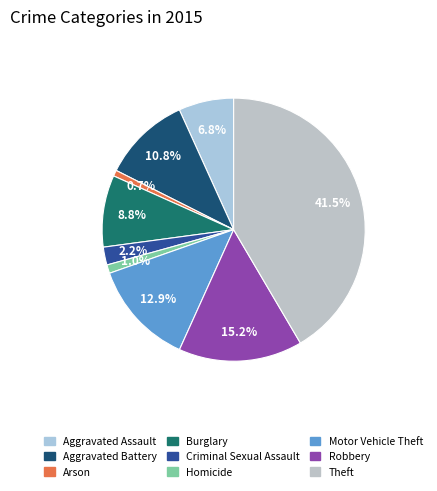

To the nearest percent, what is the difference between the largest and smallest slice percentages?

41%